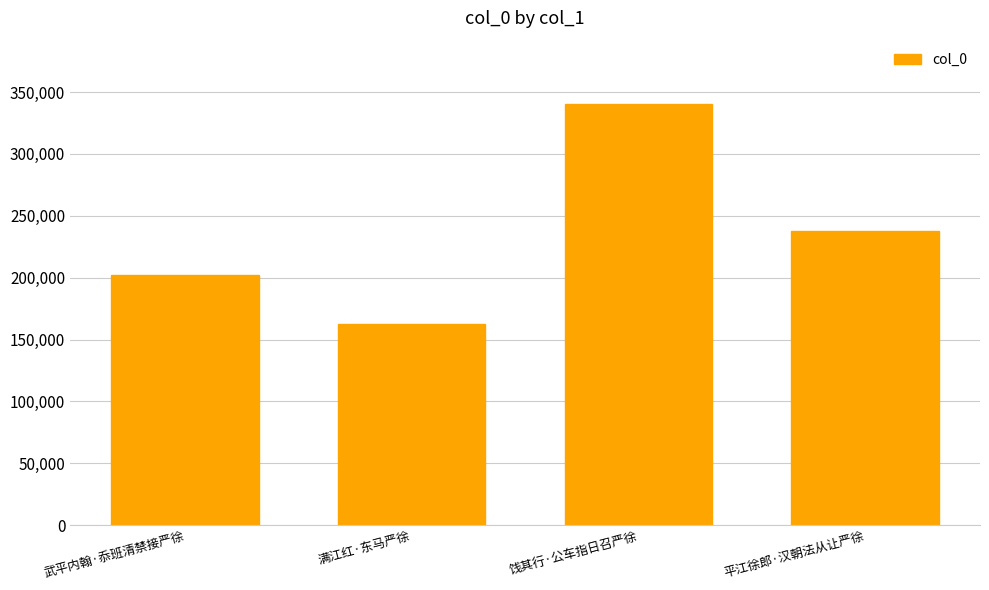

What is the difference between the maximum and minimum values?

177956